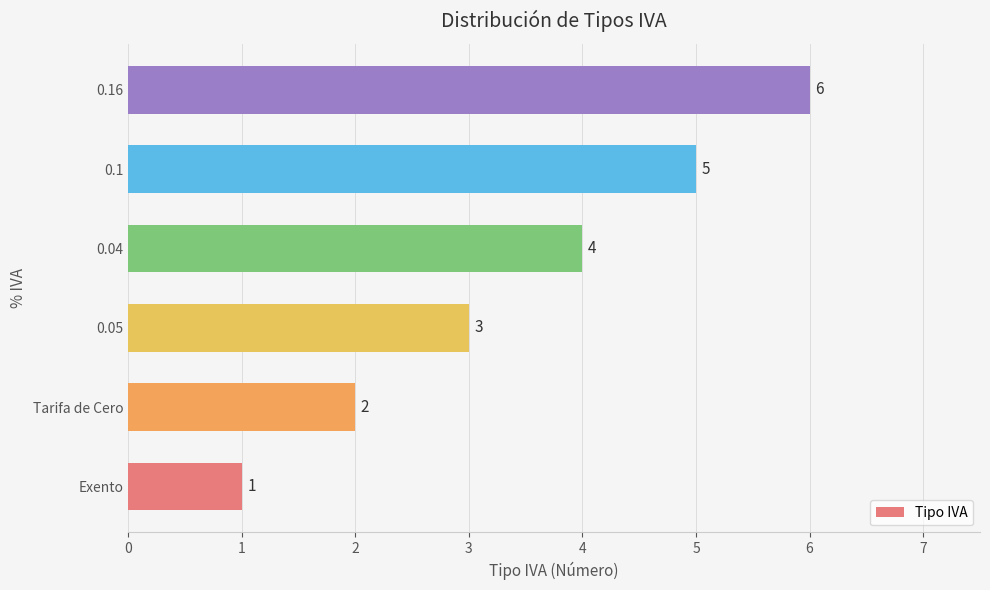

Is it true that the value at 0.1 is 3?

False